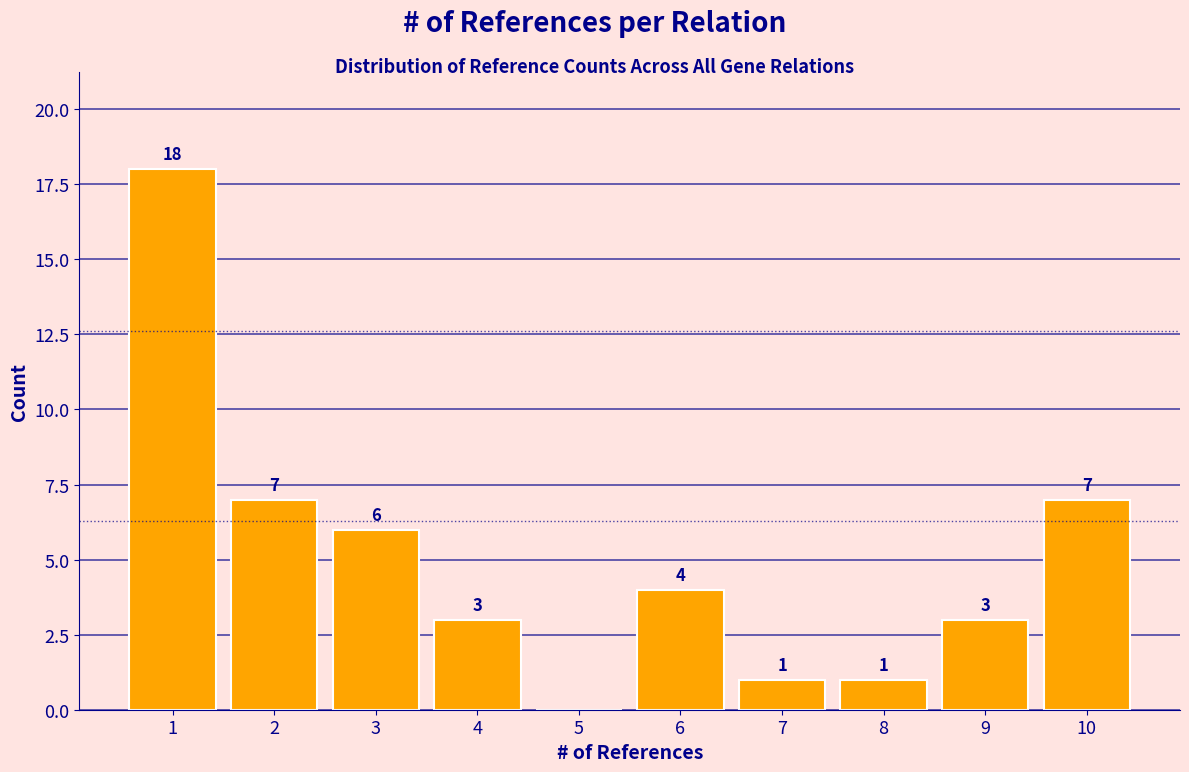

Reading right to left, list all the values displayed in this chart.

10=7	9=3	8=1	7=1	6=4	5=0	4=3	3=6	2=7	1=18